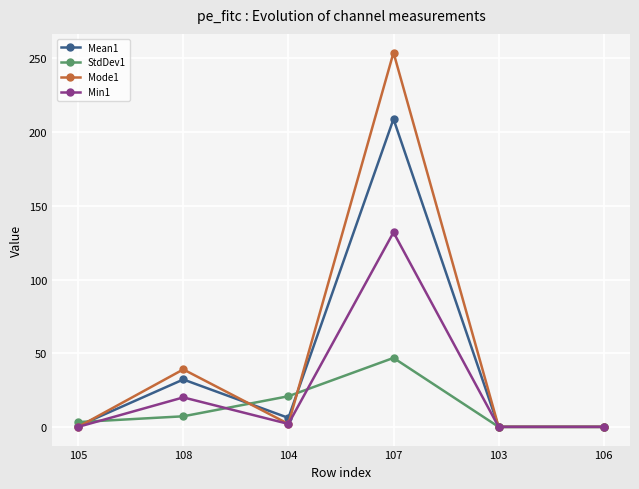

Rank the series by their maximum value, from highest to lowest.

Mode1, Mean1, Min1, StdDev1